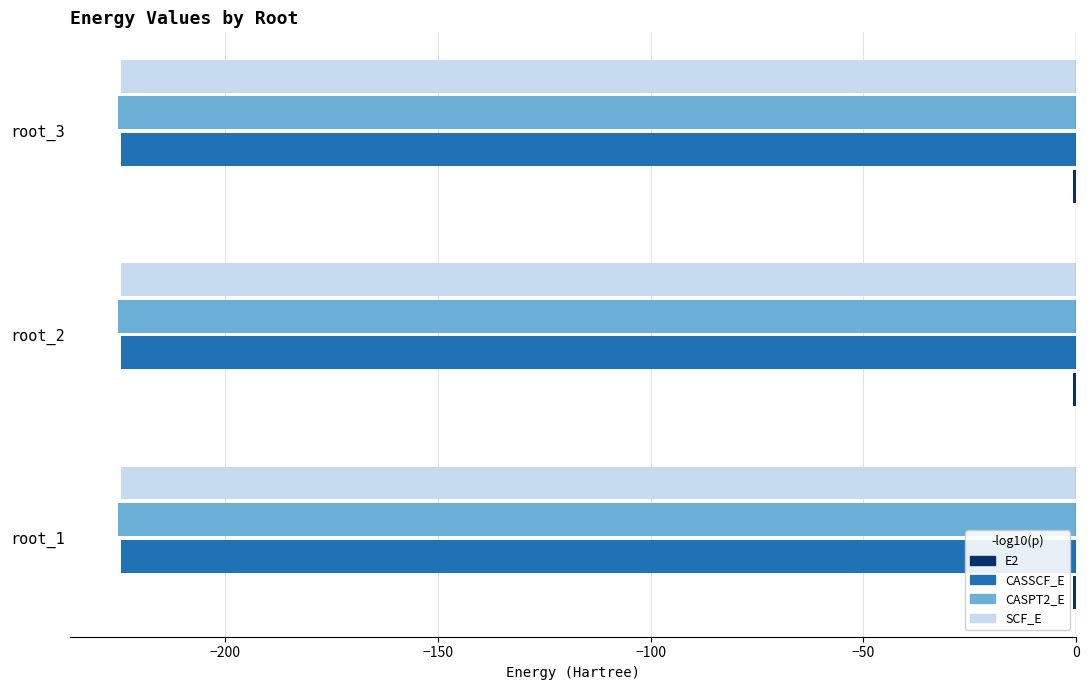

What is the maximum value for CASPT2_E?

-225.2